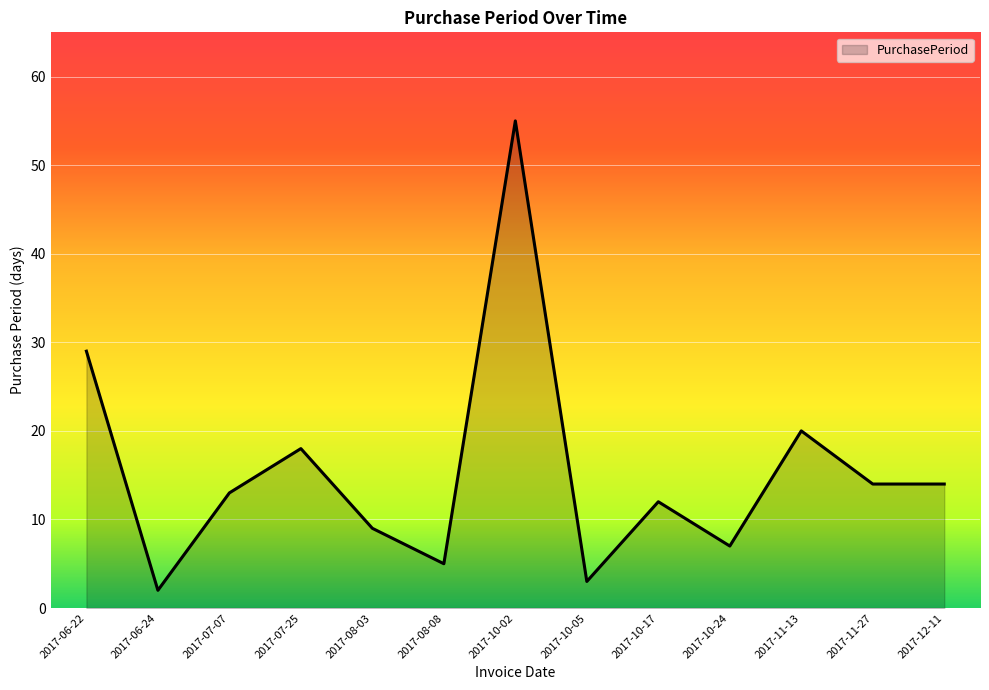

What is the maximum value shown in the chart?

55